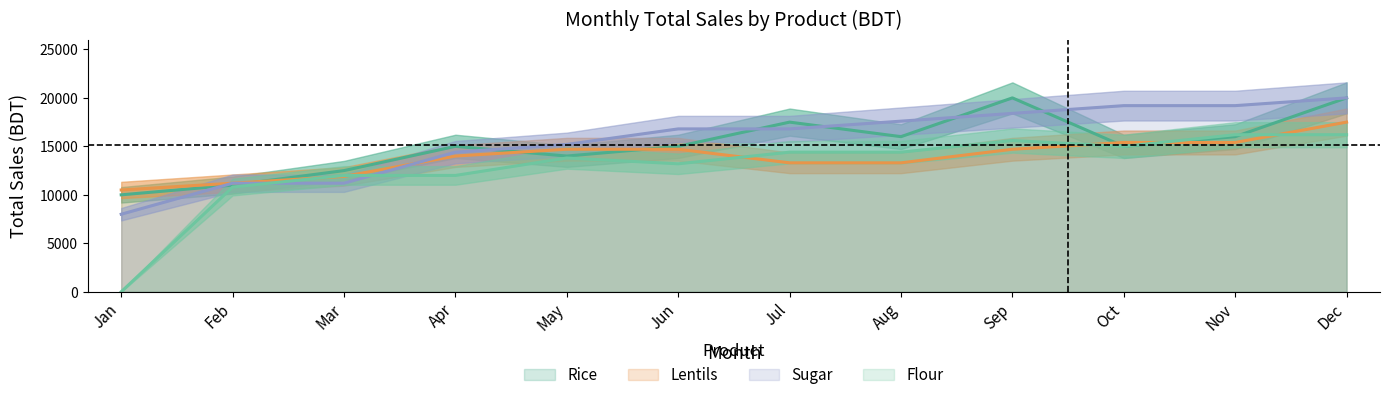

After their last crossing, which series has the higher values: Rice or Lentils?

Rice